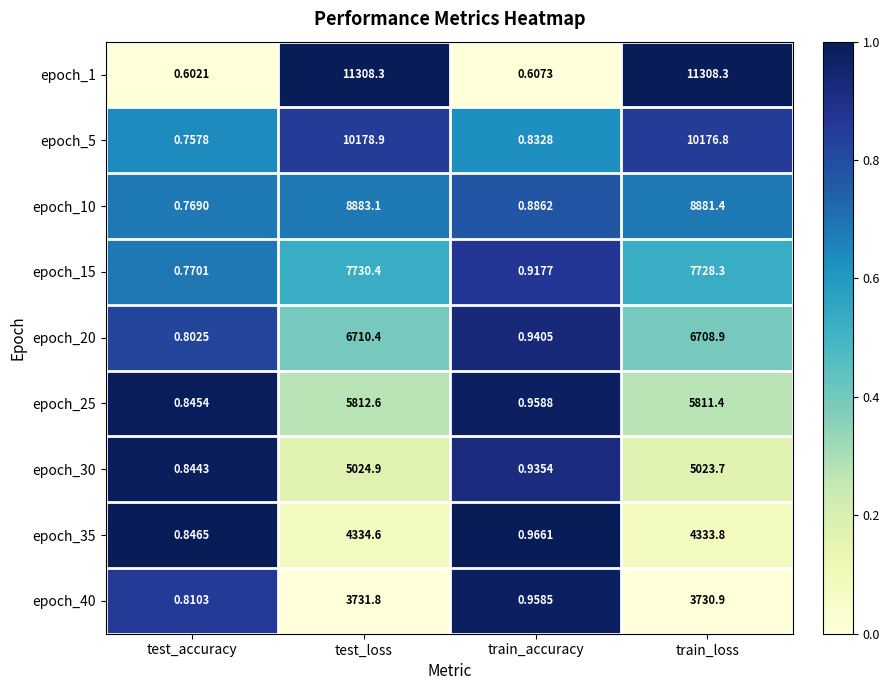

Where does the epoch_30 series first go above 5023?

test_loss